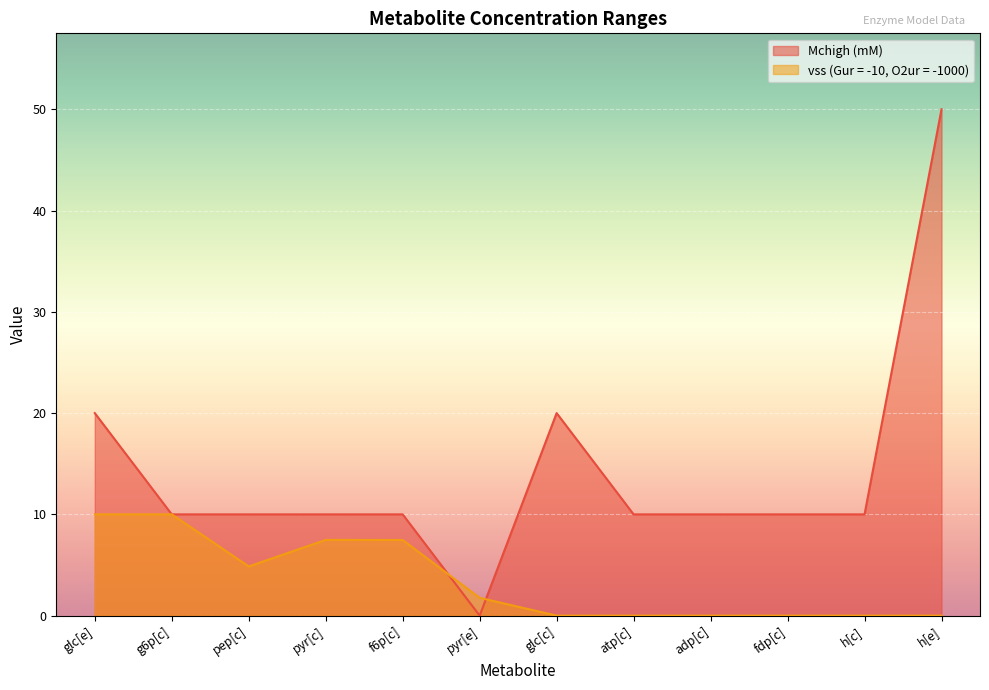

Where is the first local minimum for vss (Gur = -10, O2ur = -1000)?

pep[c]